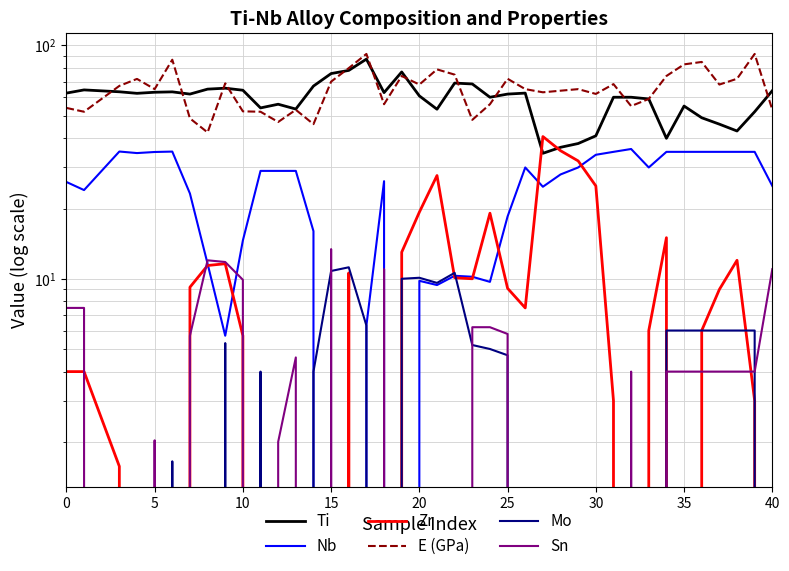

At which label does Zr reach its minimum?

15